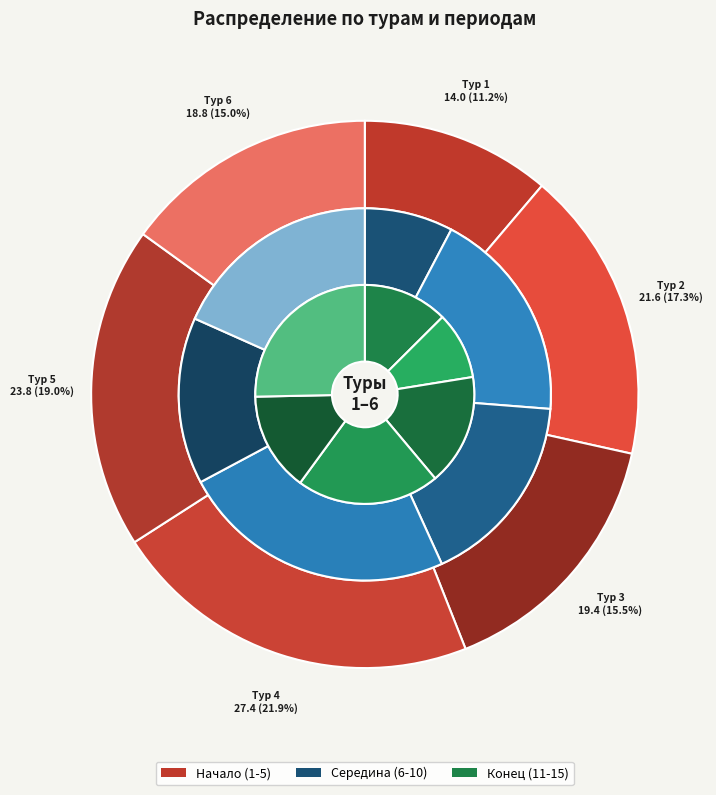

Between 2 and 6, which is larger?

2